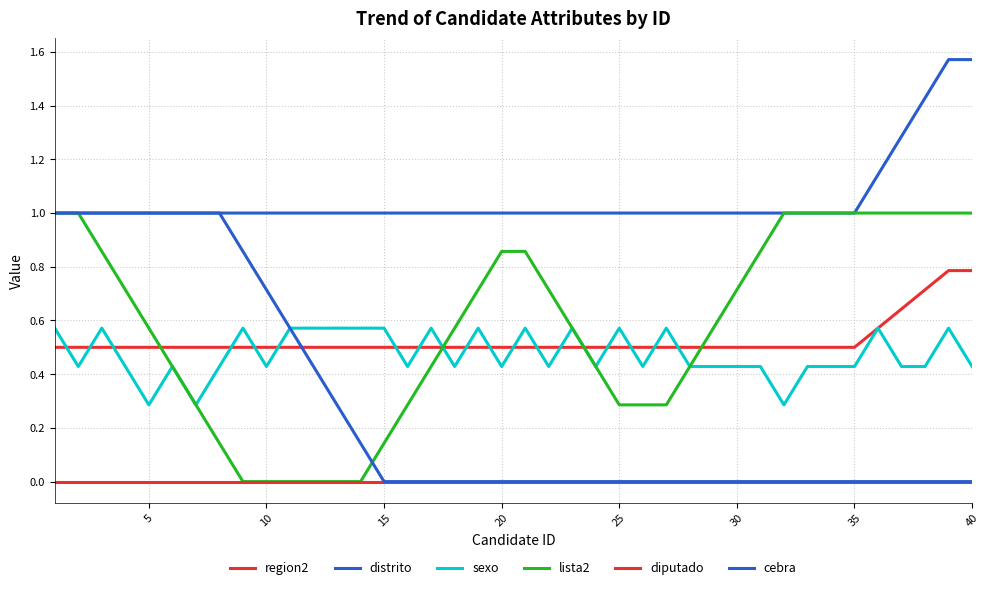

Which series has the widest spread of values?

lista2